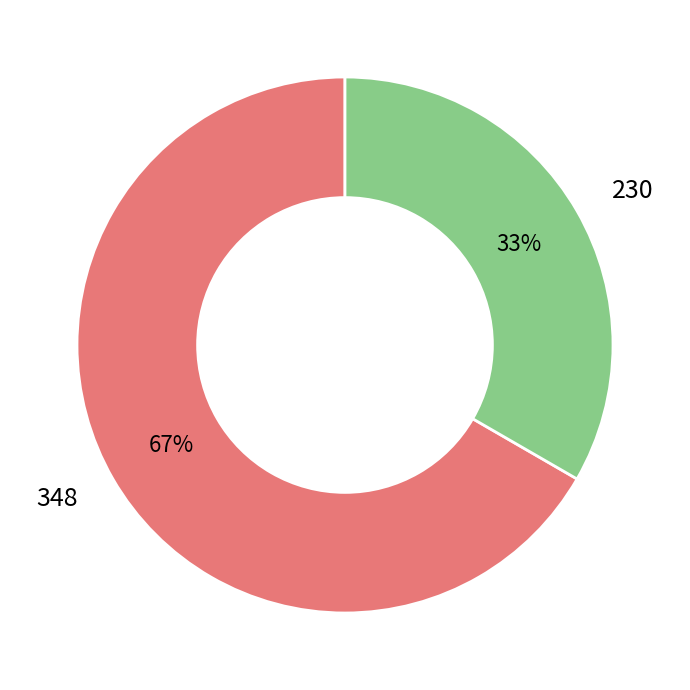

Do 230 and 348 together represent more than half of the pie?

Yes